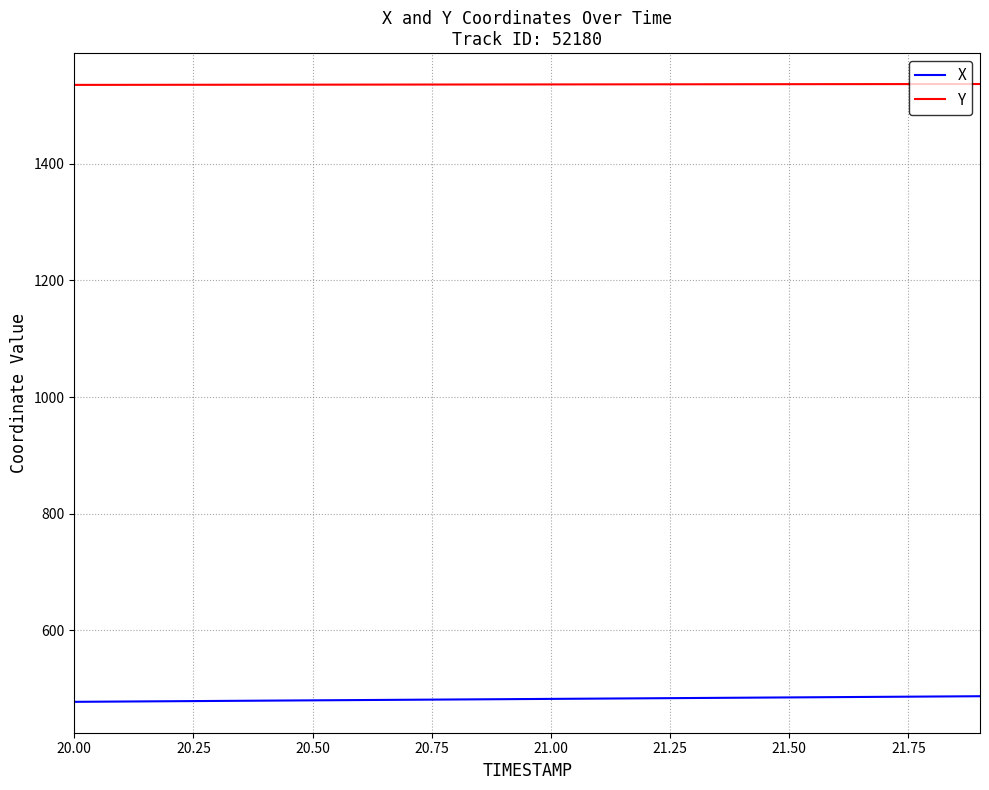

Which series has the largest total across all categories?

Y